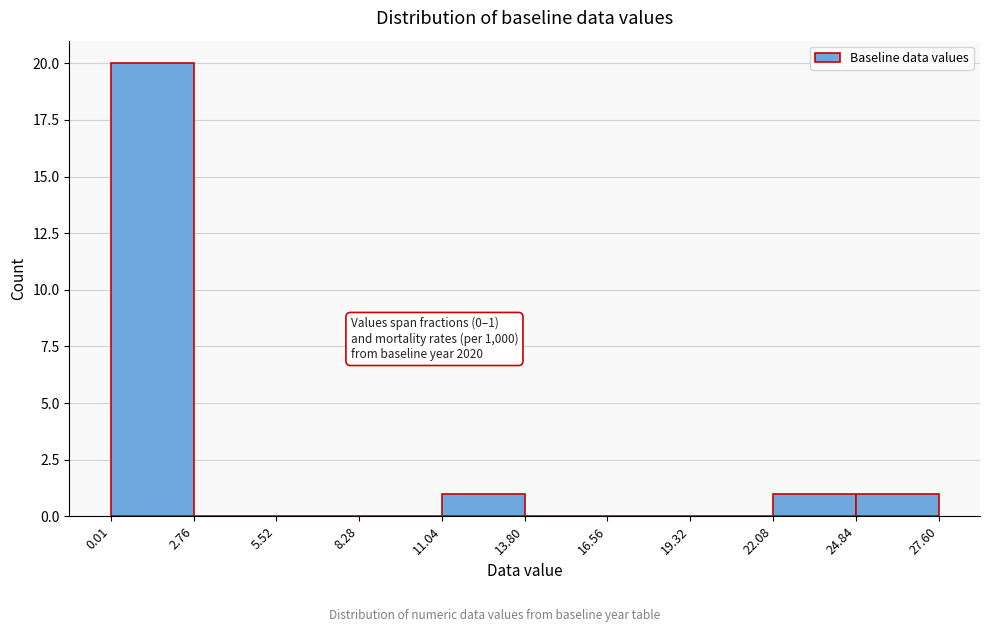

Over which range of the x-axis is the bar tallest?

0.01 to 2.76